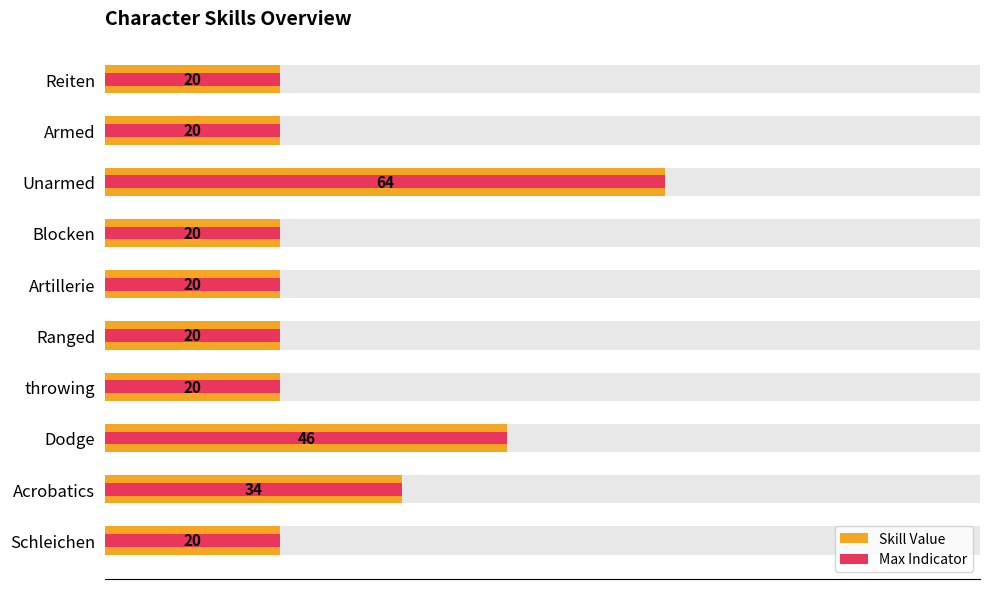

What is the label of the 9th bar from the right?

Armed